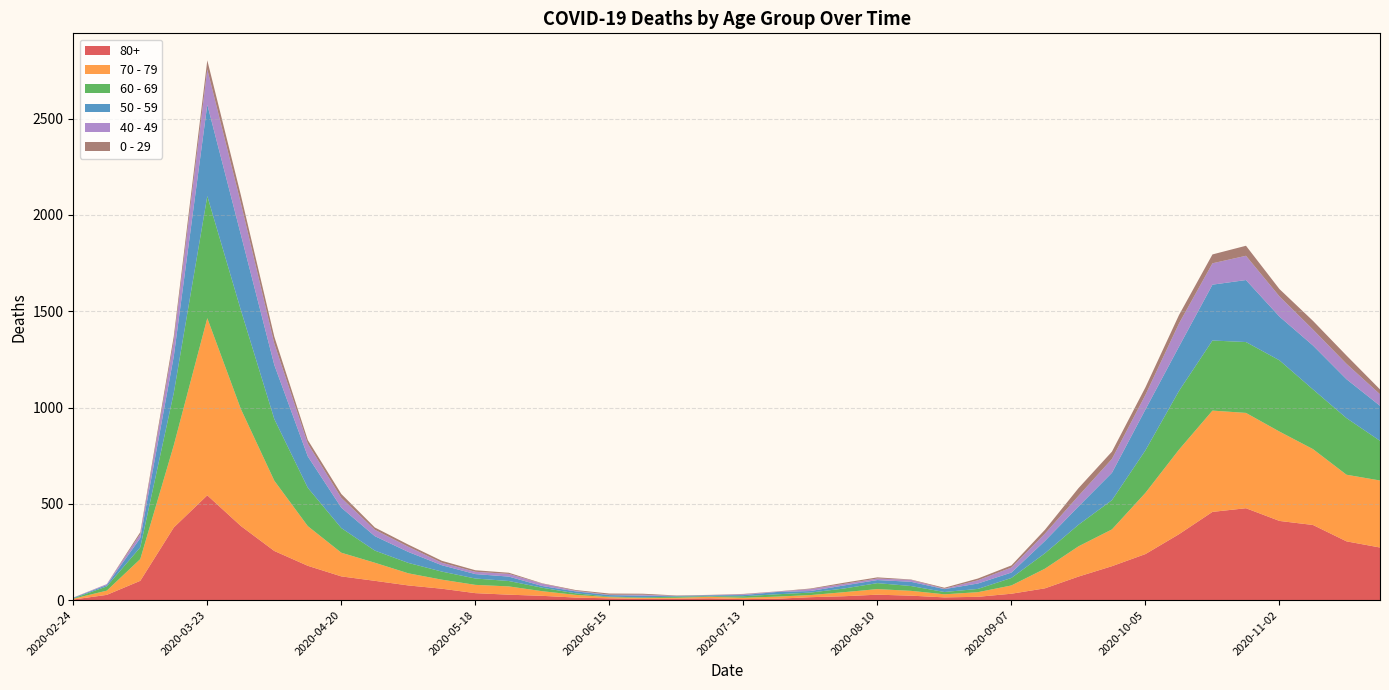

Reading left to right, extract all data points from this chart.

80+: 2020-02-24=3	2020-03-02=27	2020-03-09=100	2020-03-16=377	2020-03-23=544	2020-03-30=385	2020-04-06=255	2020-04-13=178	2020-04-20=123	2020-04-27=100	2020-05-04=76	2020-05-11=59	2020-05-18=36	2020-05-25=28	2020-06-01=22	2020-06-08=13	2020-06-15=9	2020-06-22=6	2020-06-29=7	2020-07-06=9	2020-07-13=5	2020-07-20=7	2020-07-27=15	2020-08-03=20	2020-08-10=28	2020-08-17=23	2020-08-24=14	2020-08-31=17	2020-09-07=33	2020-09-14=61	2020-09-21=122	2020-09-28=176	2020-10-05=239	2020-10-12=342	2020-10-19=458	2020-10-26=477	2020-11-02=411	2020-11-09=390	2020-11-16=305	2020-11-23=273
70 - 79: 2020-02-24=4	2020-03-02=22	2020-03-09=113	2020-03-16=427	2020-03-23=920	2020-03-30=608	2020-04-06=365	2020-04-13=206	2020-04-20=123	2020-04-27=94	2020-05-04=63	2020-05-11=47	2020-05-18=43	2020-05-25=43	2020-06-01=24	2020-06-08=14	2020-06-15=6	2020-06-22=5	2020-06-29=5	2020-07-06=8	2020-07-13=7	2020-07-20=11	2020-07-27=11	2020-08-03=21	2020-08-10=29	2020-08-17=25	2020-08-24=16	2020-08-31=24	2020-09-07=43	2020-09-14=102	2020-09-21=157	2020-09-28=191	2020-10-05=318	2020-10-12=439	2020-10-19=526	2020-10-26=495	2020-11-02=464	2020-11-09=394	2020-11-16=346	2020-11-23=348
60 - 69: 2020-02-24=2	2020-03-02=22	2020-03-09=61	2020-03-16=272	2020-03-23=634	2020-03-30=514	2020-04-06=320	2020-04-13=199	2020-04-20=128	2020-04-27=63	2020-05-04=54	2020-05-11=42	2020-05-18=33	2020-05-25=28	2020-06-01=18	2020-06-08=8	2020-06-15=3	2020-06-22=3	2020-06-29=6	2020-07-06=3	2020-07-13=8	2020-07-20=12	2020-07-27=13	2020-08-03=19	2020-08-10=31	2020-08-17=25	2020-08-24=12	2020-08-31=17	2020-09-07=39	2020-09-14=80	2020-09-21=112	2020-09-28=152	2020-10-05=221	2020-10-12=305	2020-10-19=364	2020-10-26=368	2020-11-02=370	2020-11-09=310	2020-11-16=294	2020-11-23=206
50 - 59: 2020-02-24=3	2020-03-02=7	2020-03-09=48	2020-03-16=190	2020-03-23=475	2020-03-30=392	2020-04-06=281	2020-04-13=163	2020-04-20=106	2020-04-27=75	2020-05-04=57	2020-05-11=33	2020-05-18=23	2020-05-25=23	2020-06-01=9	2020-06-08=10	2020-06-15=8	2020-06-22=9	2020-06-29=3	2020-07-06=5	2020-07-13=6	2020-07-20=12	2020-07-27=8	2020-08-03=16	2020-08-10=16	2020-08-17=22	2020-08-24=15	2020-08-31=28	2020-09-07=28	2020-09-14=64	2020-09-21=95	2020-09-28=142	2020-10-05=212	2020-10-12=230	2020-10-19=290	2020-10-26=322	2020-11-02=227	2020-11-09=228	2020-11-16=202	2020-11-23=182
40 - 49: 2020-02-24=0	2020-03-02=5	2020-03-09=21	2020-03-16=79	2020-03-23=183	2020-03-30=163	2020-04-06=111	2020-04-13=66	2020-04-20=51	2020-04-27=33	2020-05-04=27	2020-05-11=13	2020-05-18=12	2020-05-25=14	2020-06-01=12	2020-06-08=3	2020-06-15=2	2020-06-22=5	2020-06-29=1	2020-07-06=1	2020-07-13=4	2020-07-20=2	2020-07-27=10	2020-08-03=8	2020-08-10=8	2020-08-17=10	2020-08-24=2	2020-08-31=17	2020-09-07=26	2020-09-14=38	2020-09-21=55	2020-09-28=72	2020-10-05=76	2020-10-12=120	2020-10-19=111	2020-10-26=126	2020-11-02=105	2020-11-09=83	2020-11-16=80	2020-11-23=60
0 - 29: 2020-02-24=1	2020-03-02=0	2020-03-09=10	2020-03-16=25	2020-03-23=47	2020-03-30=42	2020-04-06=36	2020-04-13=19	2020-04-20=20	2020-04-27=12	2020-05-04=11	2020-05-11=10	2020-05-18=8	2020-05-25=6	2020-06-01=2	2020-06-08=4	2020-06-15=6	2020-06-22=5	2020-06-29=2	2020-07-06=1	2020-07-13=2	2020-07-20=1	2020-07-27=3	2020-08-03=6	2020-08-10=6	2020-08-17=2	2020-08-24=5	2020-08-31=9	2020-09-07=11	2020-09-14=20	2020-09-21=40	2020-09-28=38	2020-10-05=39	2020-10-12=44	2020-10-19=46	2020-10-26=52	2020-11-02=38	2020-11-09=45	2020-11-16=43	2020-11-23=25